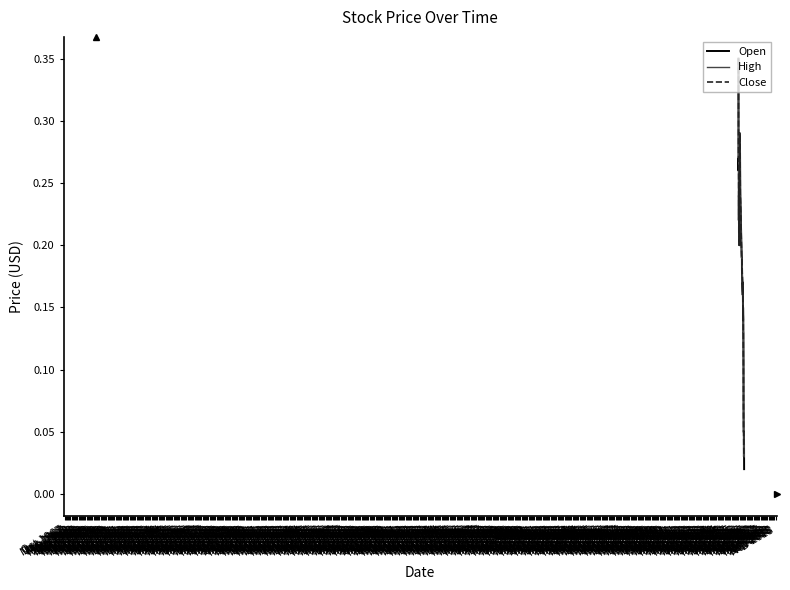

What is the difference between the second highest and second lowest values in the High series?

0.3